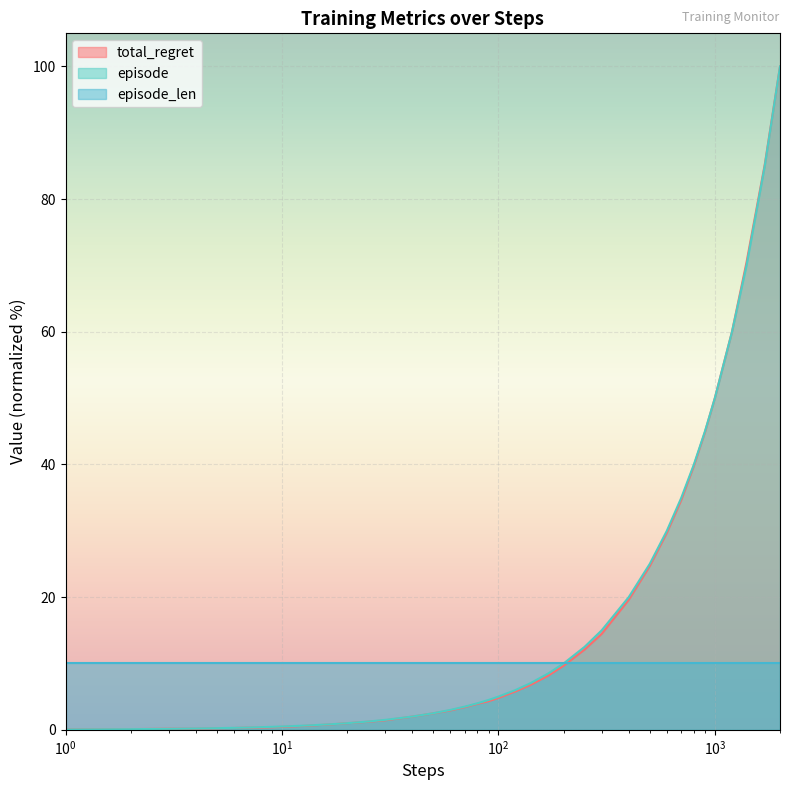

Which series has the largest range (max minus min)?

episode